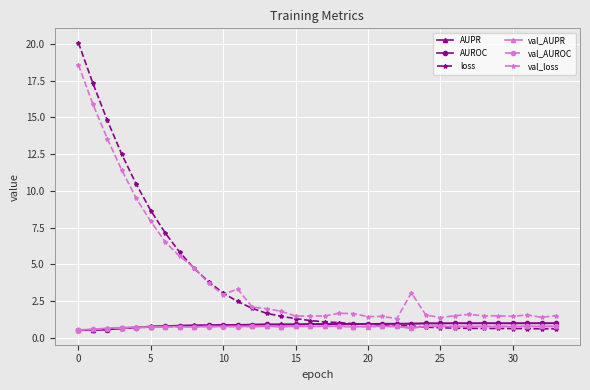

True or false: val_loss and val_AUROC intersect in this chart.

False